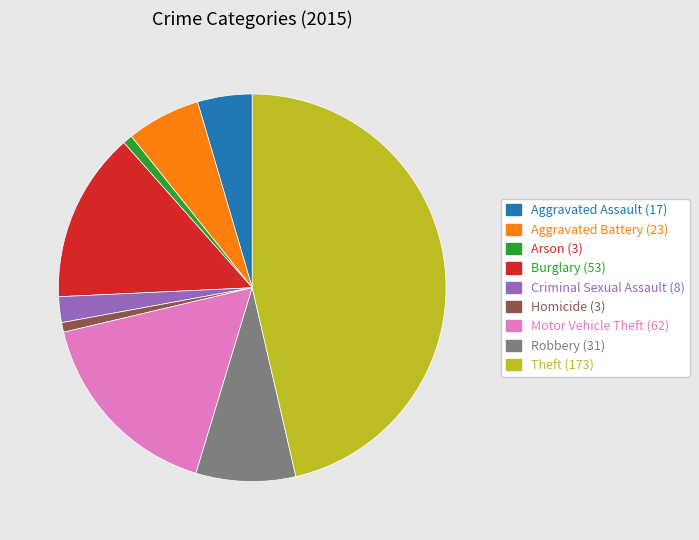

Is there any slice that represents more than half of the pie?

No